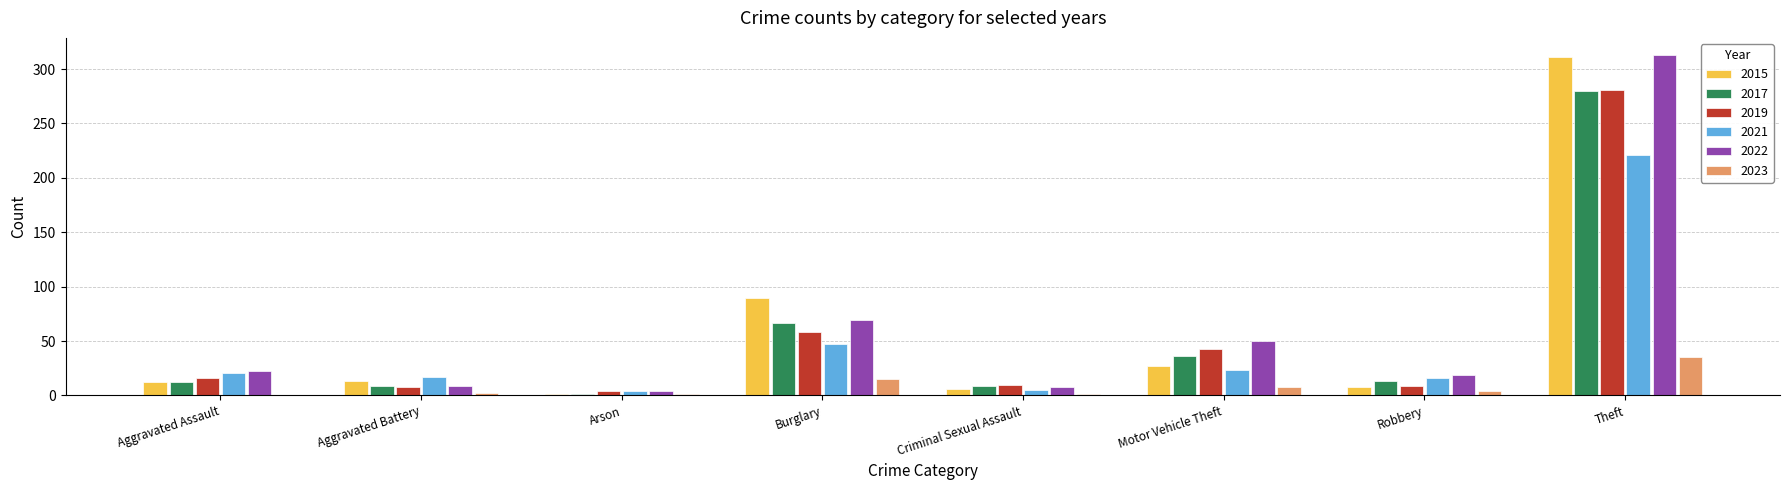

What is the difference between the 2015 values at Aggravated Assault and Motor Vehicle Theft?

15